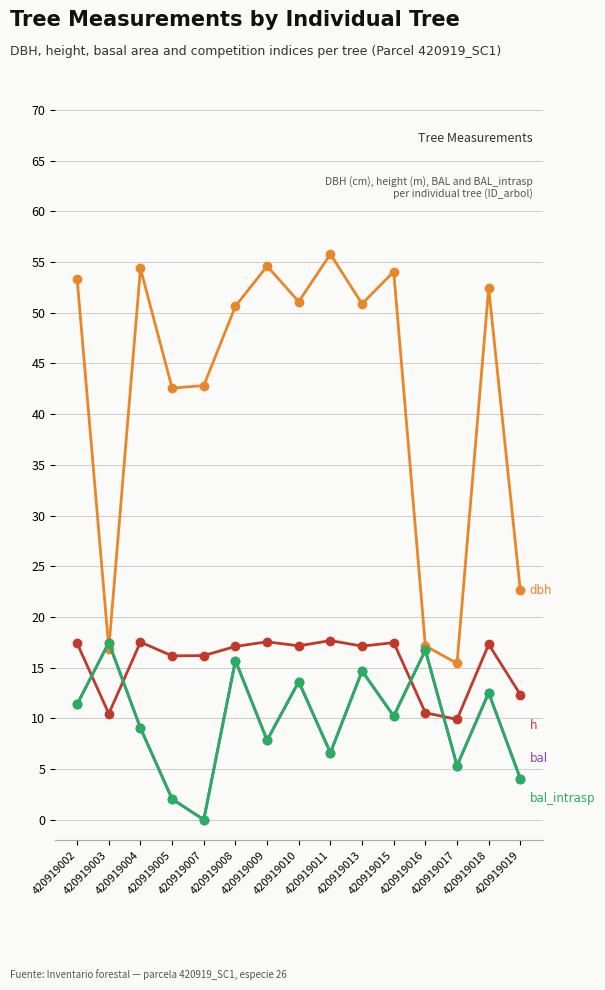

True or false: bal_intrasp has a value of 12.5 at 420919018.

True